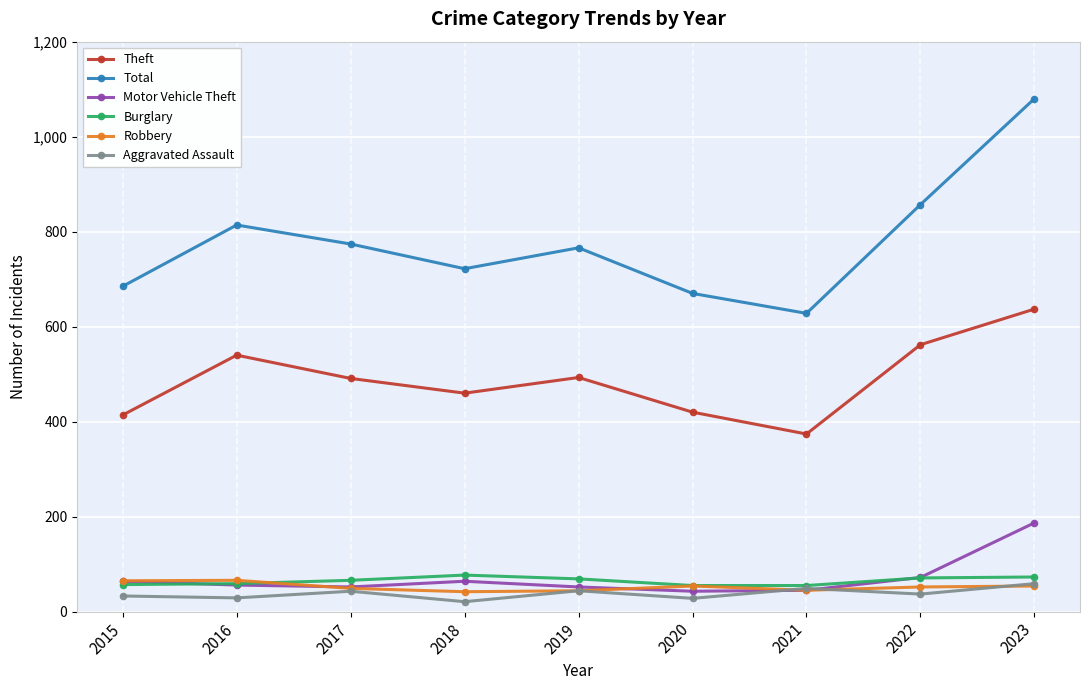

At which category does Total reach its first local valley?

2018